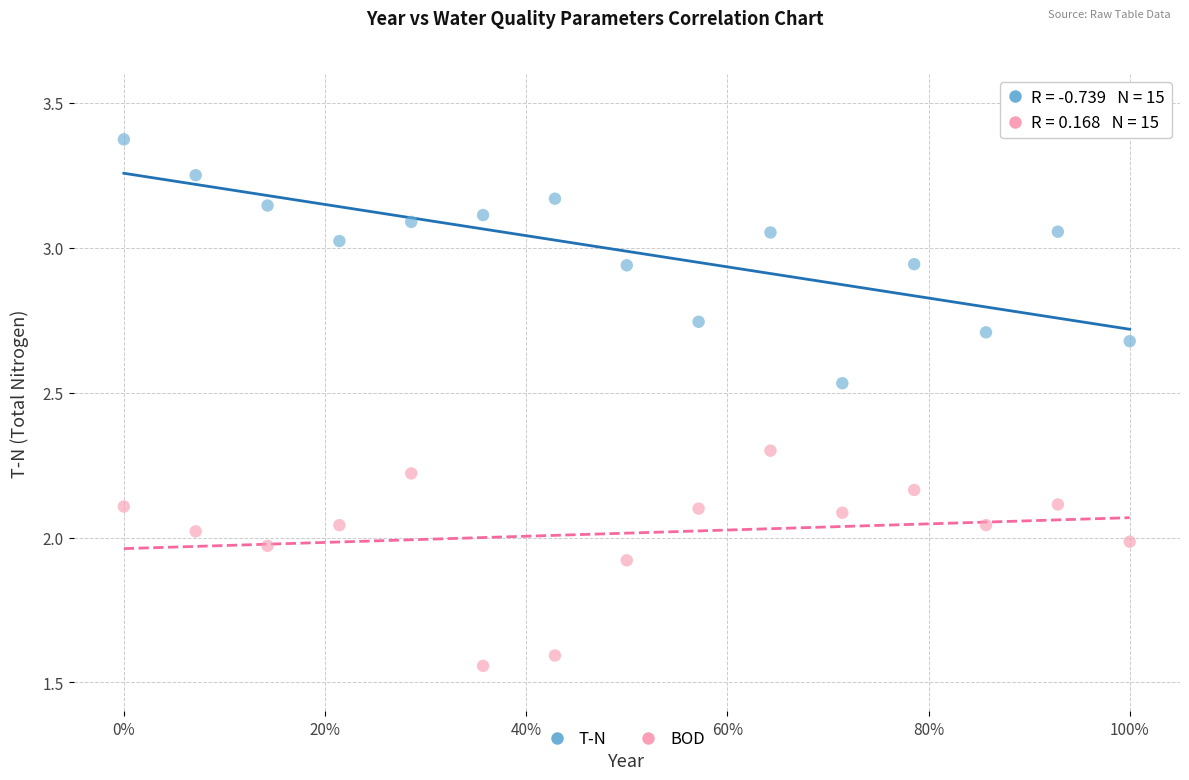

What is the X range (max minus min) for the scatter plot?

1.0